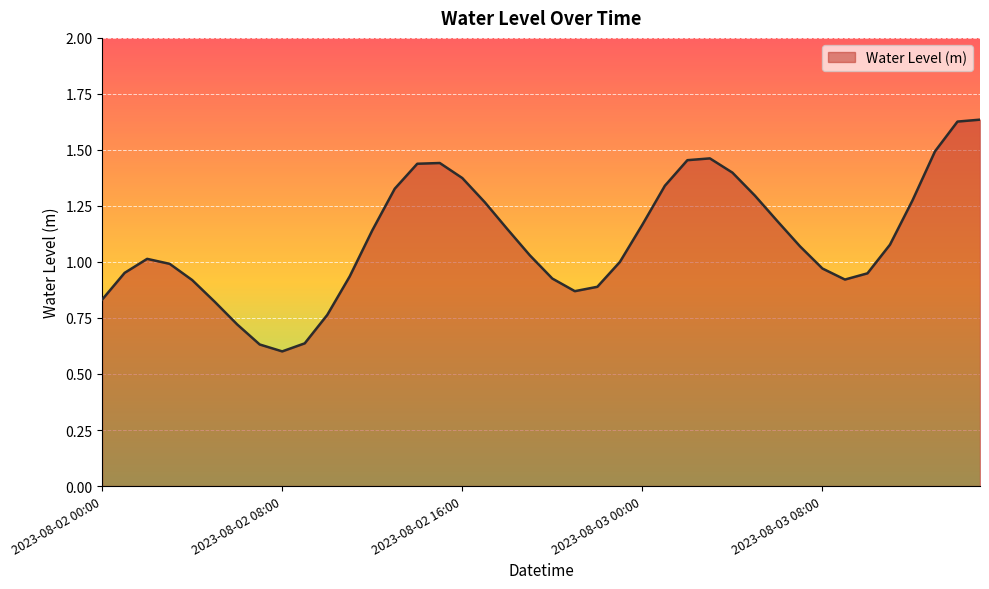

Is this an area chart (filled region under the line)?

Yes